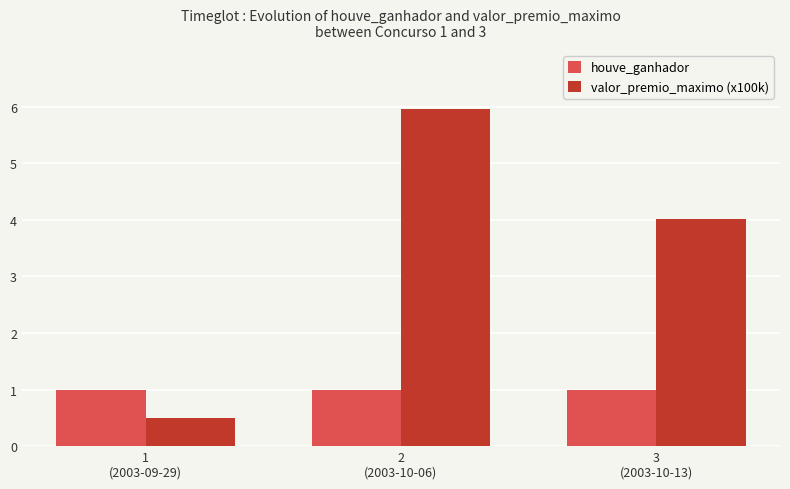

What position from the left is 2
(2003-10-06)?

2